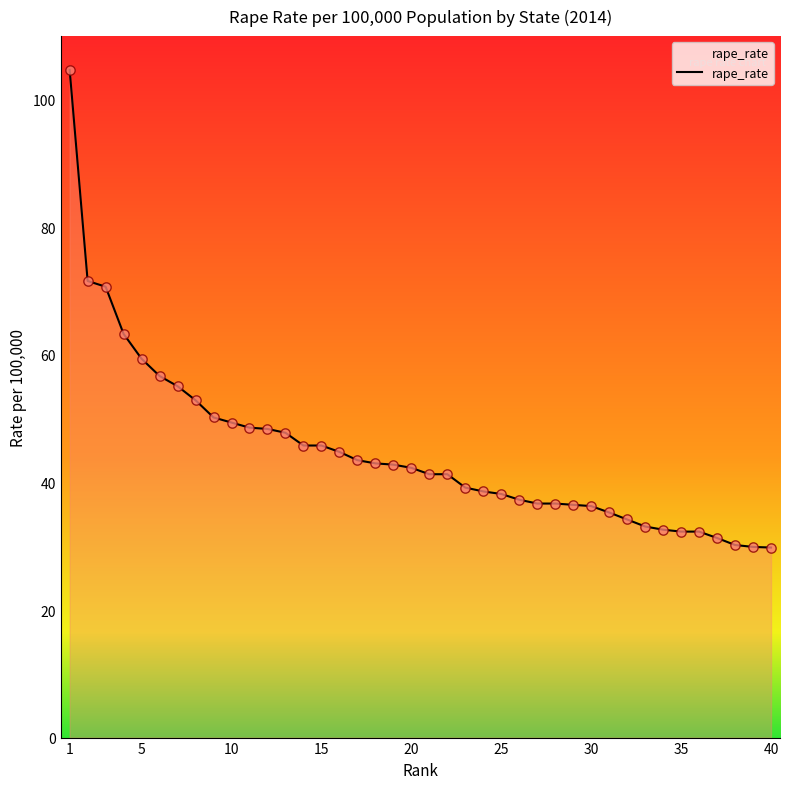

What is the smallest value displayed?

29.8